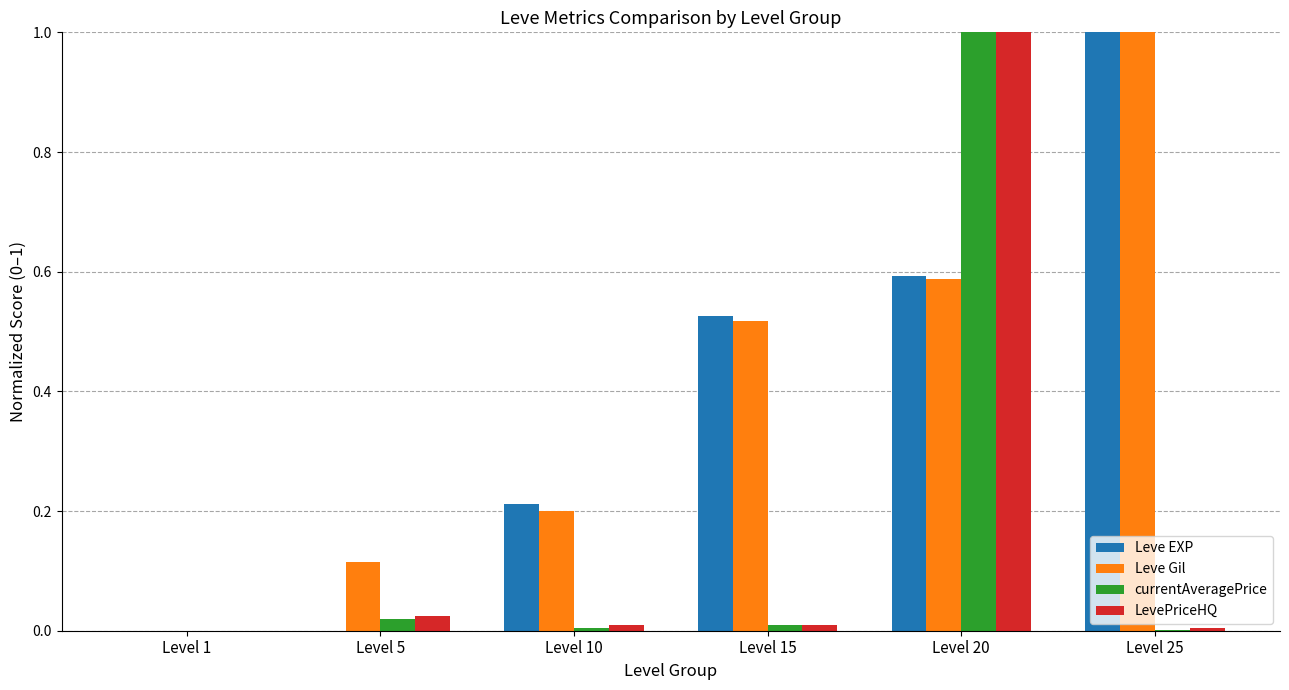

Which series changed the most between Level 5 and Level 25?

Leve EXP